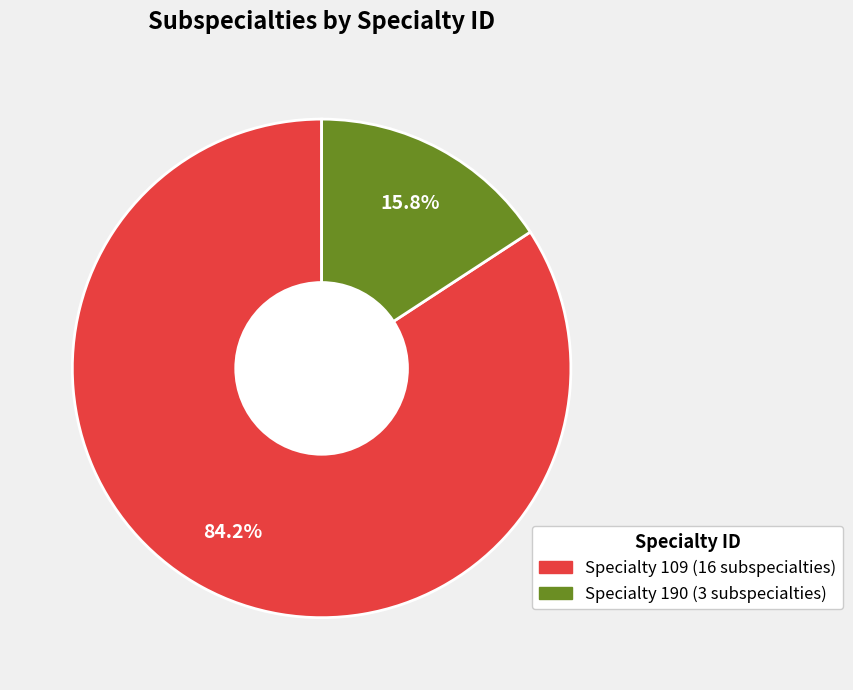

Is there a majority slice in this chart?

Yes